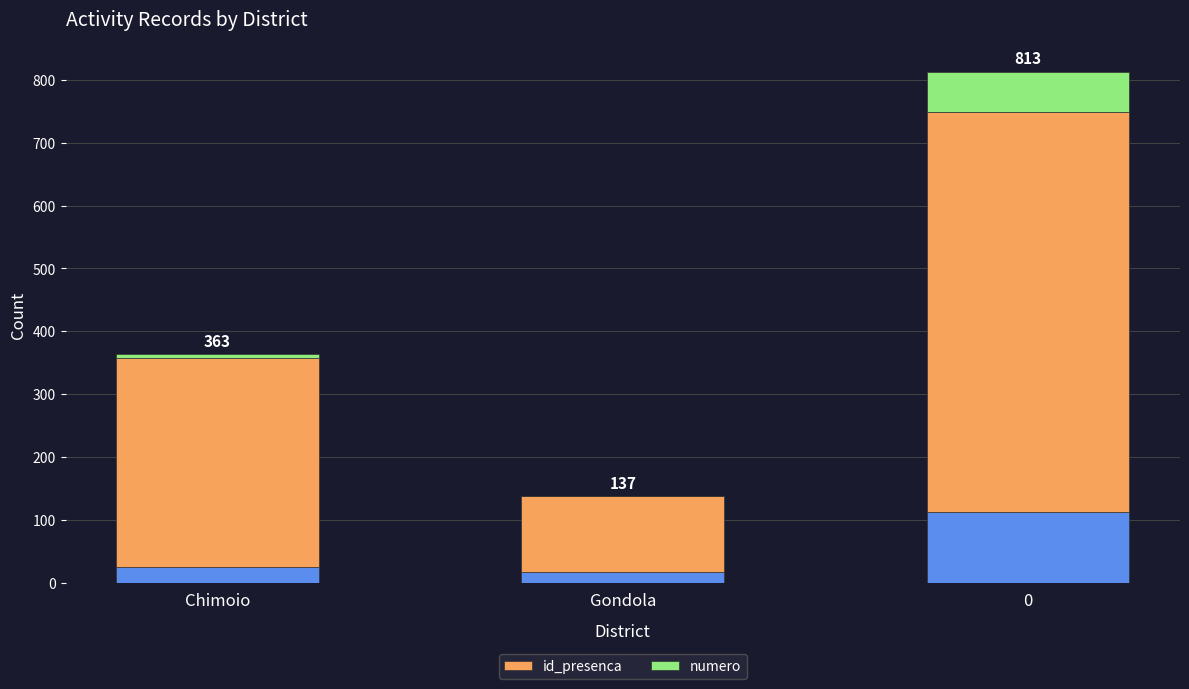

Which series has the largest total across all categories?

id_presenca